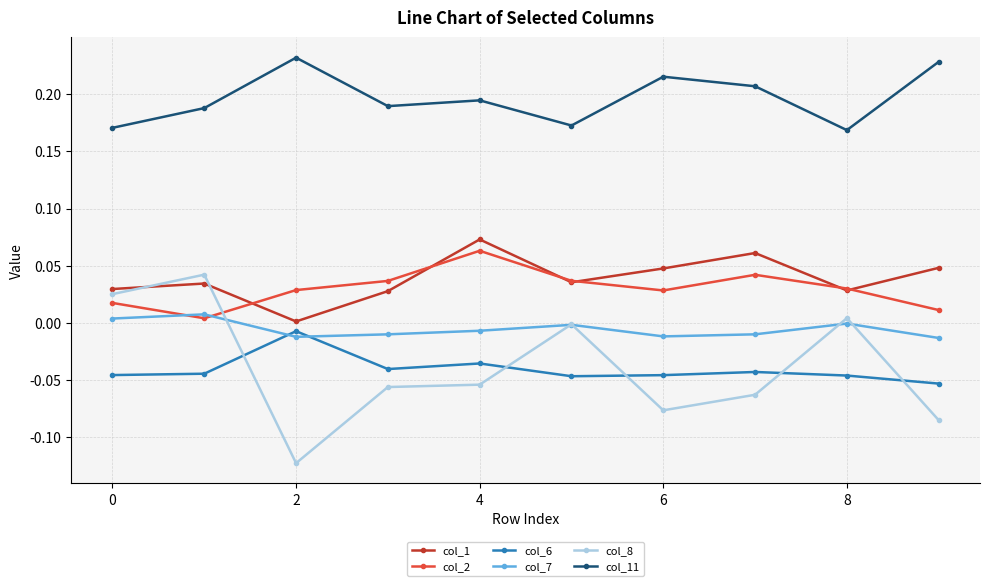

Which series has the largest range (max minus min)?

col_8